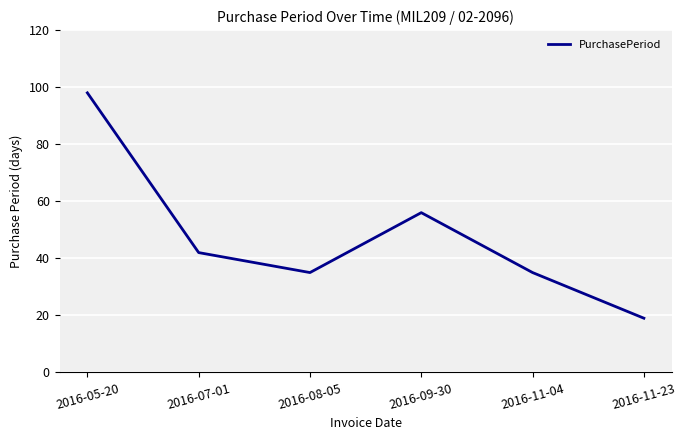

How many distinct data groups are displayed?

1